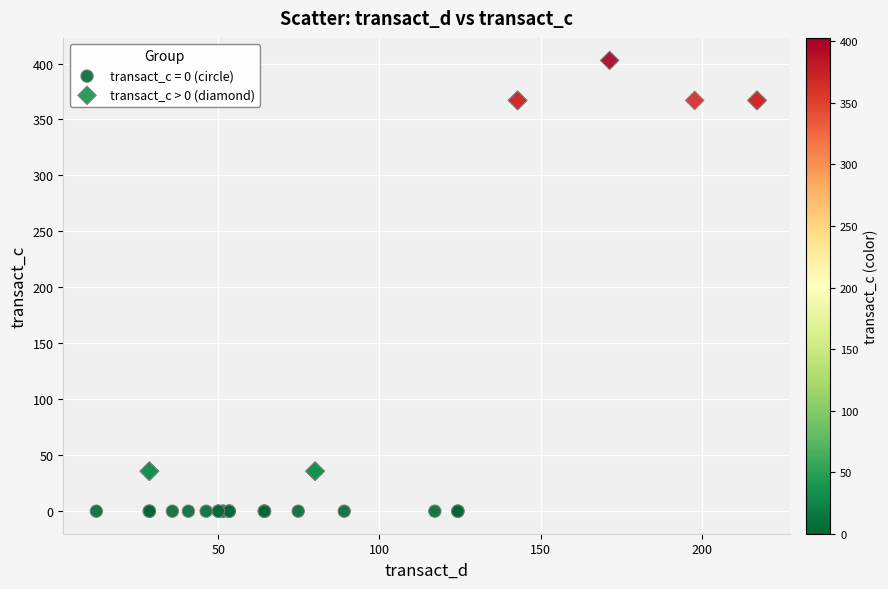

Which series contains the highest Y value?

transact_c > 0 (diamond)